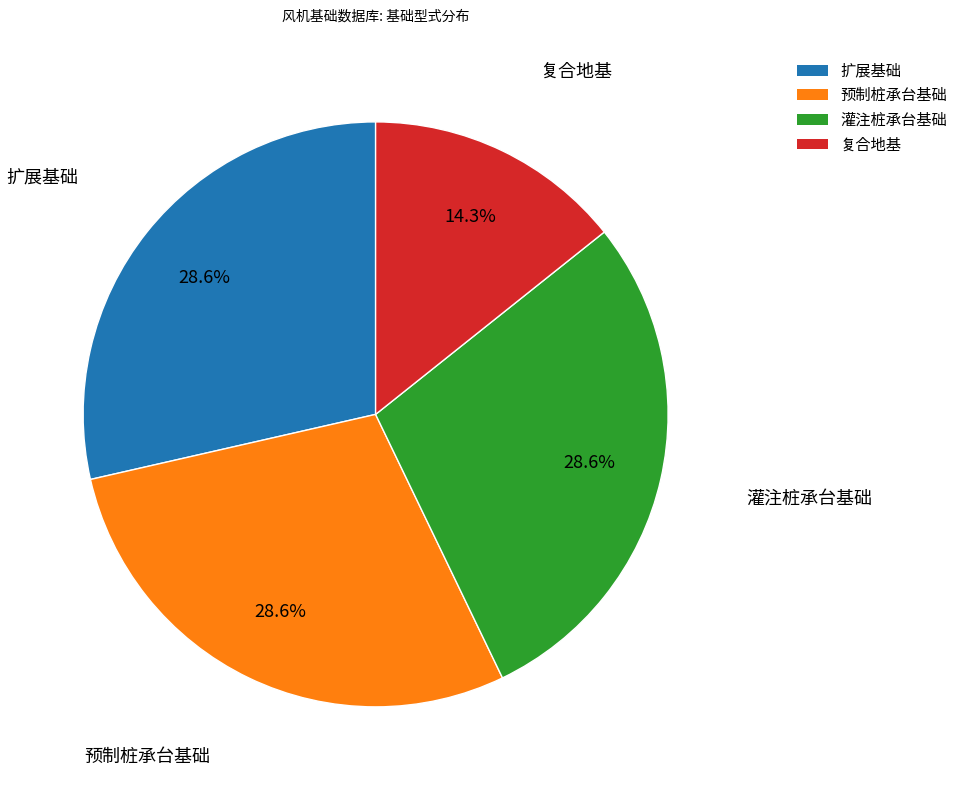

Does any single category account for the majority?

No